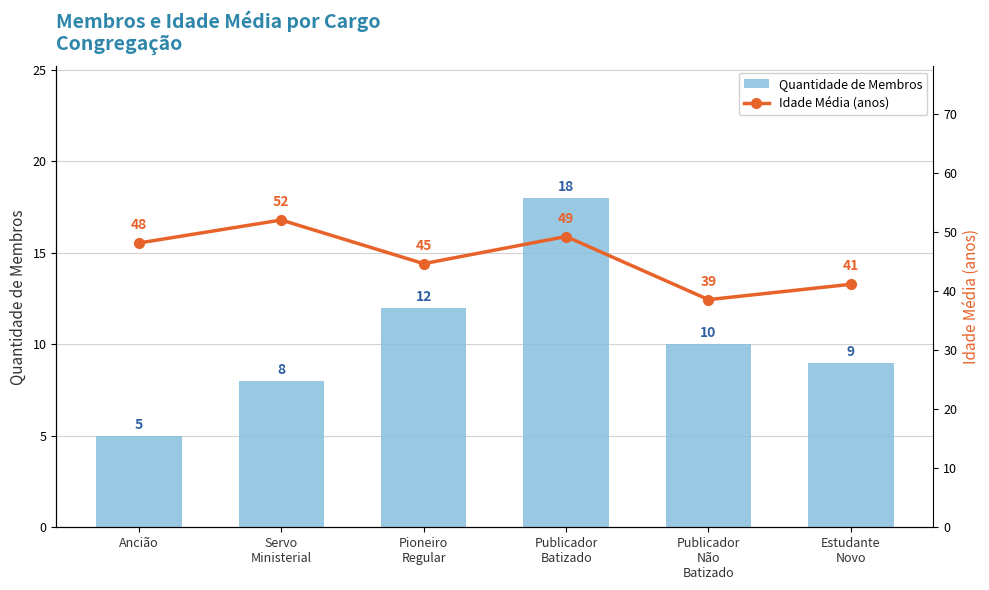

List the series in order of their peak value, lowest first.

Quantidade de Membros, Idade Média (anos)